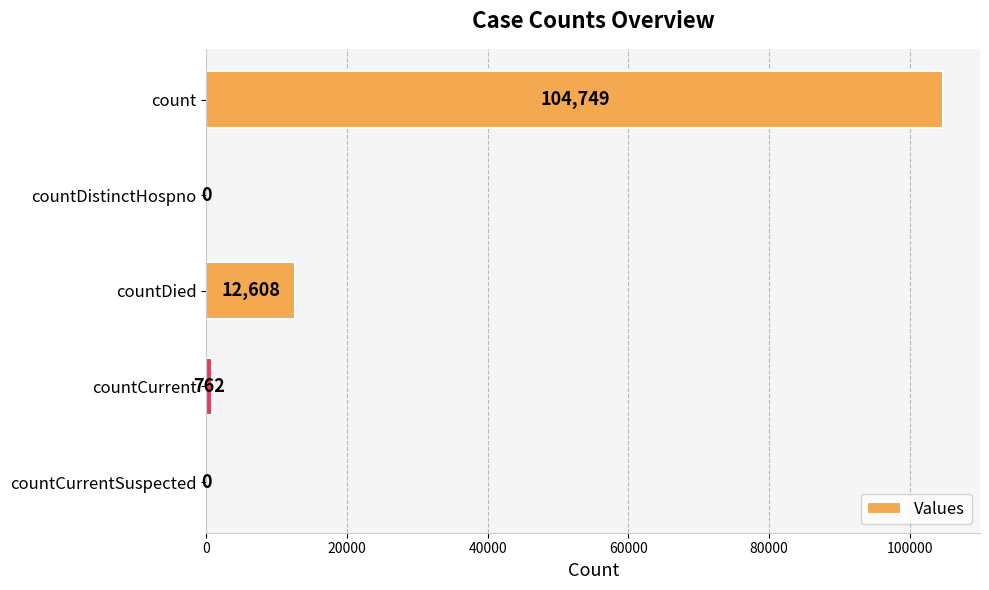

How many categories are shown in the chart?

5